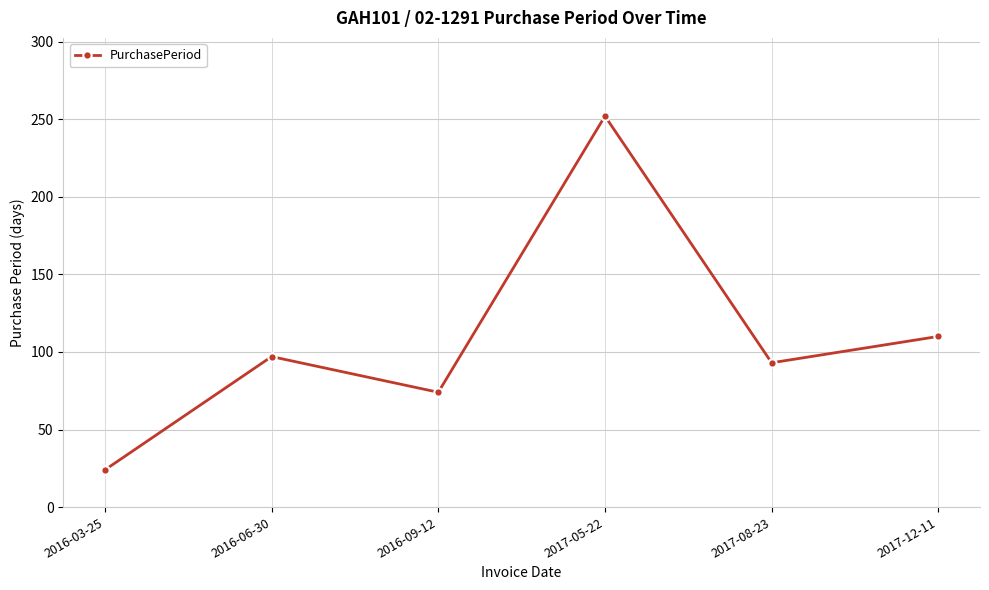

Reading right to left, what are all the values shown in this chart?

110	93	252	74	97	24